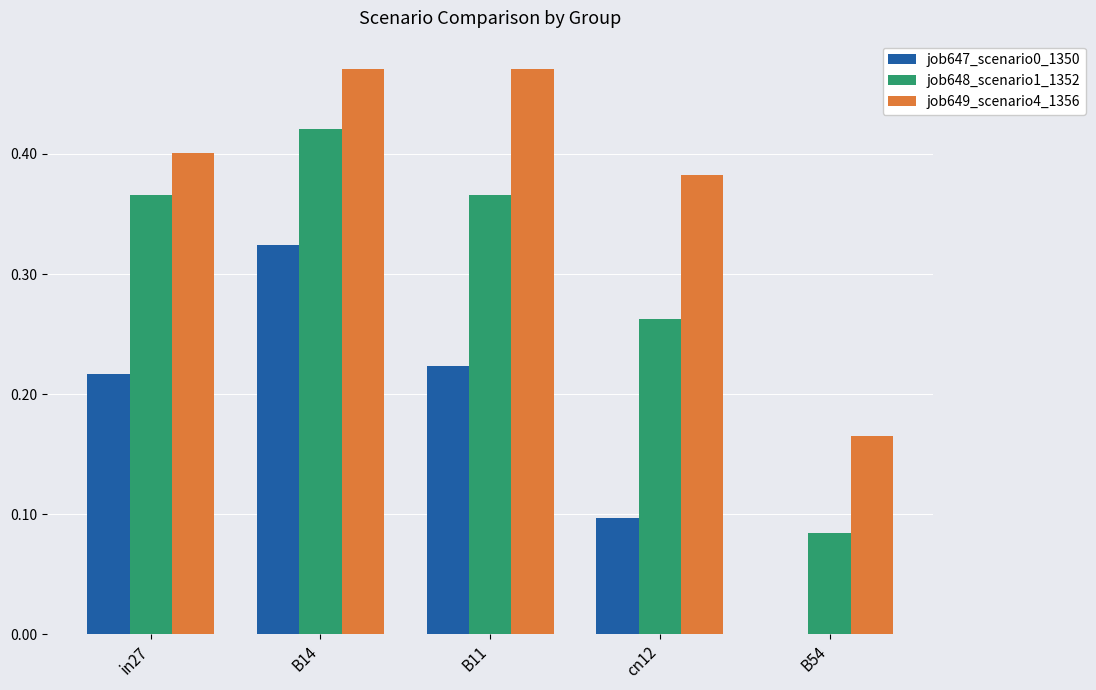

Count the number of data series in this chart.

3